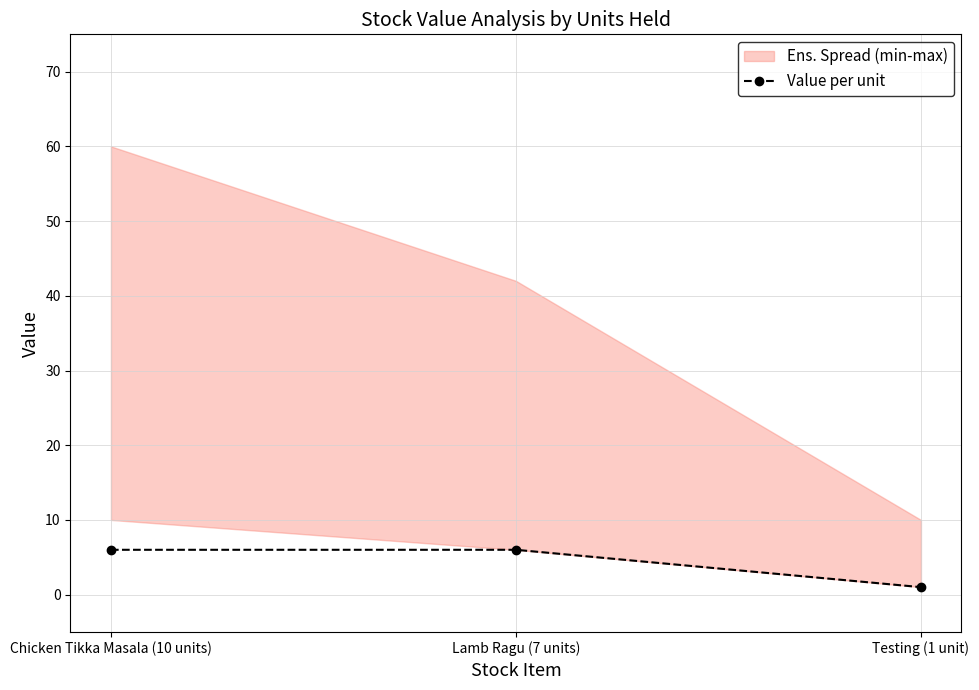

The value at Lamb Ragu (7 units) is 6. True or false?

True